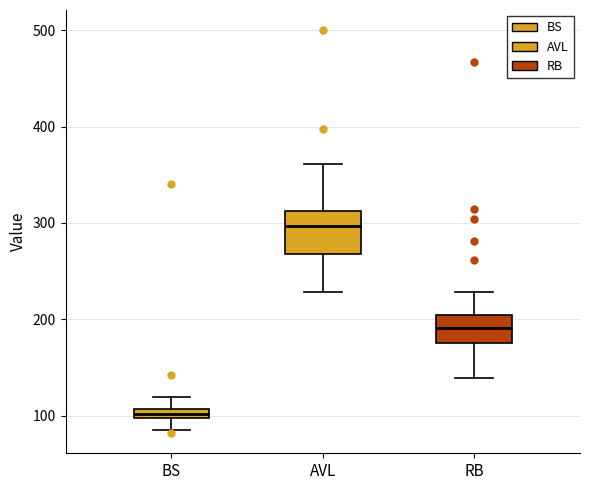

Where is the upper edge of the box for AVL on the y-axis? The values are not printed on the chart, so give them approximately, as read against the axis.

310